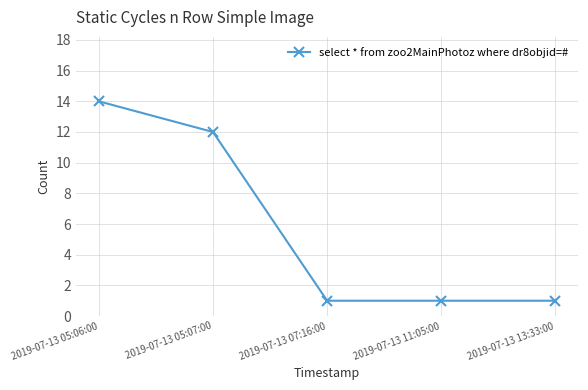

How many distinct data groups are displayed?

1